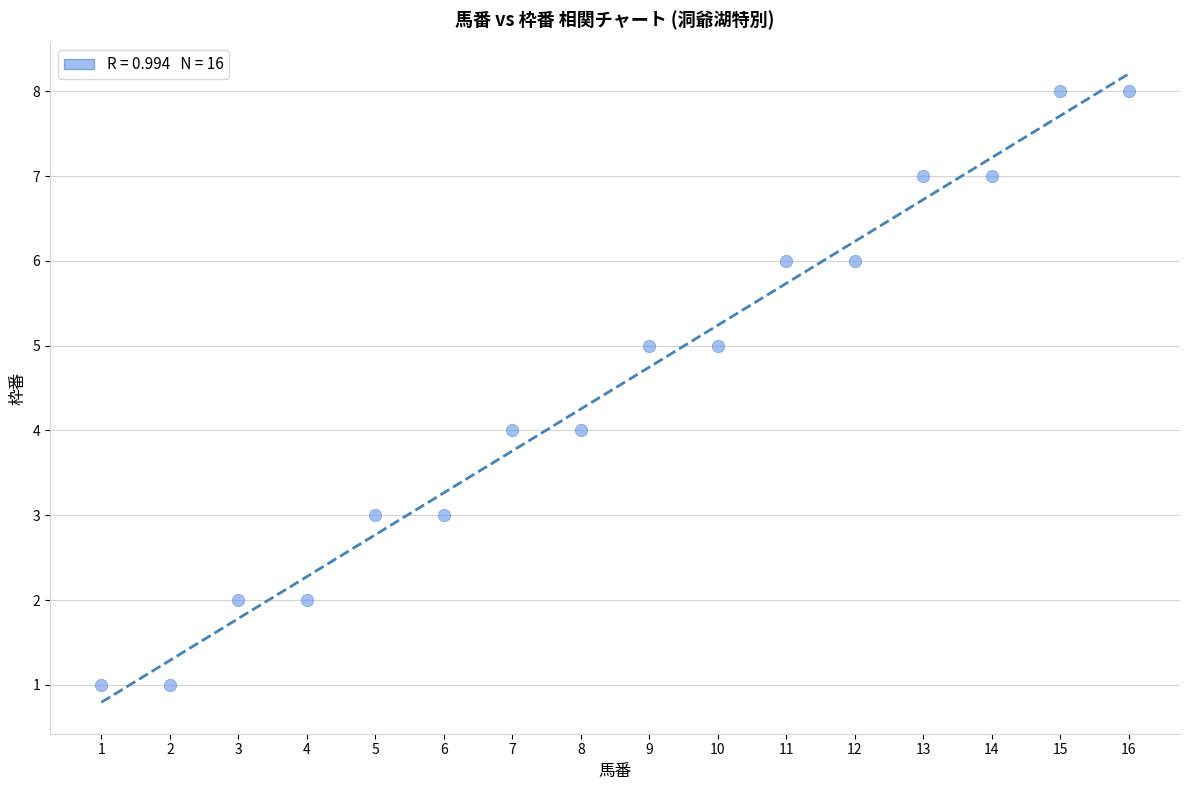

What is the range of Y values (max minus min)?

7